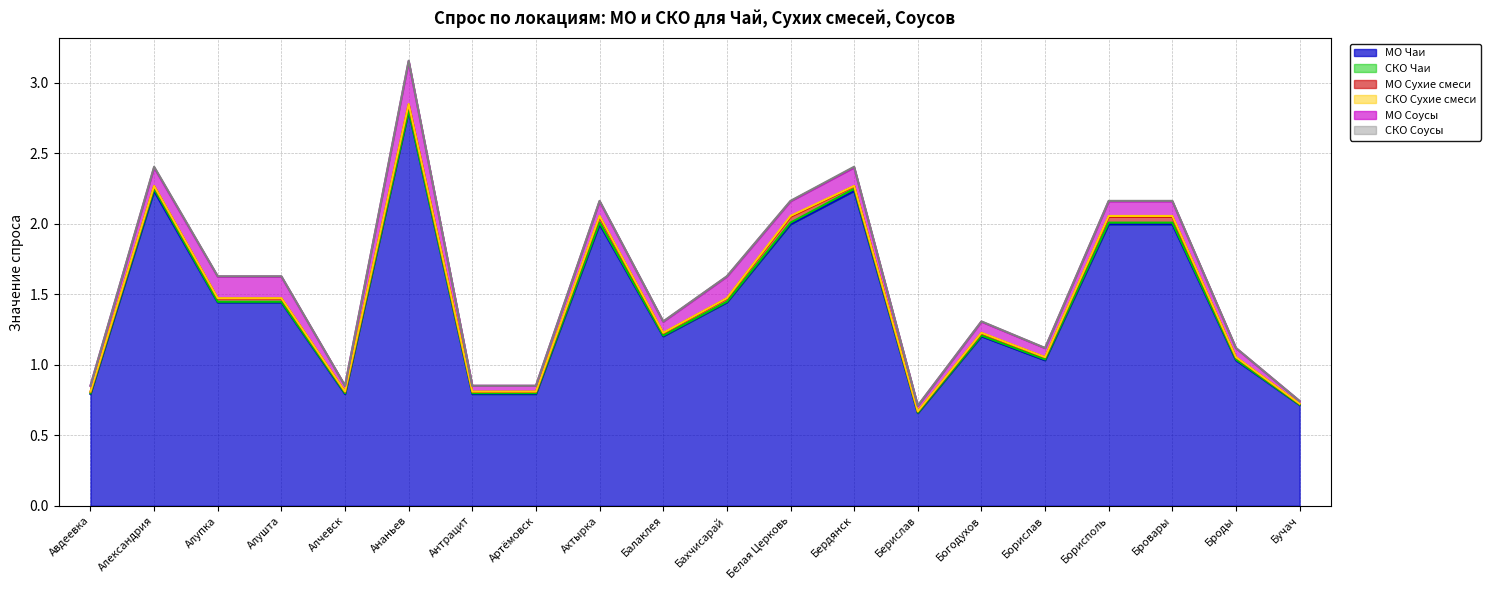

What are all the series names shown in the legend?

МО Чаи, СКО Чаи, МО Сухие смеси, СКО Сухие смеси, МО Соусы, СКО Соусы